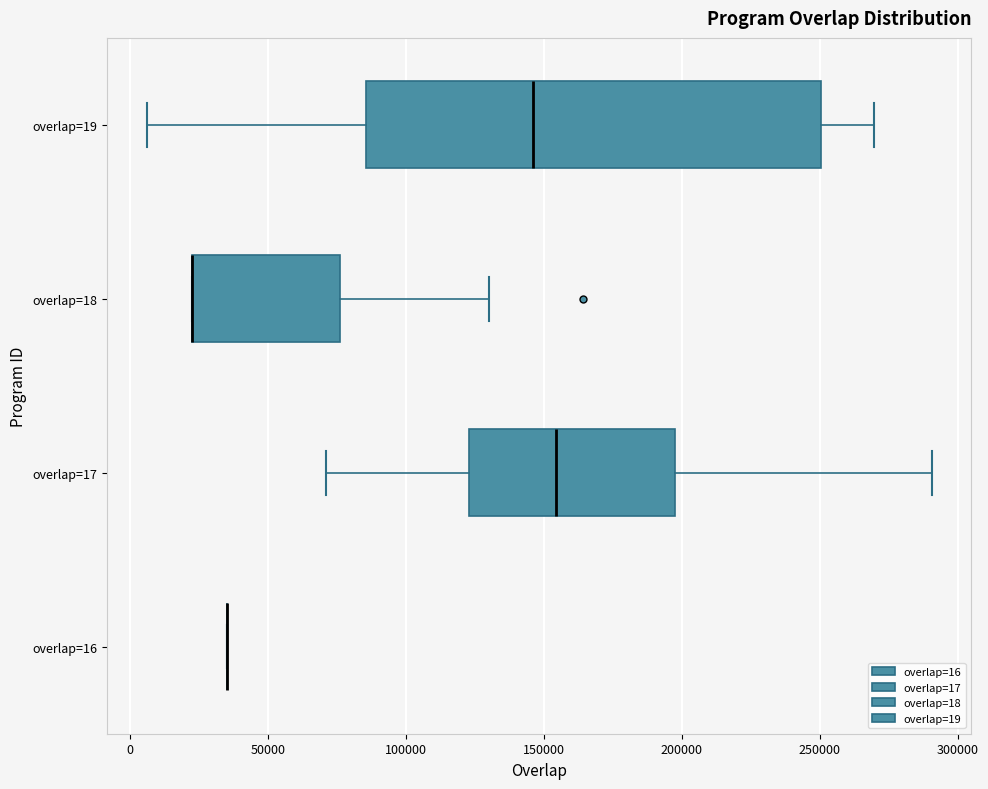

Reading bottom to top, transcribe this box plot: for each box, give where its median line is, the range the box spans, and where its two whiskers end, as read against the x-axis. The values are not printed on the chart, so give them approximately, as read against the axis.

overlap=16: box collapsed to a line at 35000, whiskers 35000 to 35000
overlap=17: median 155000, box 125000 to 200000, whiskers 70000 to 290000
overlap=18: median 25000 (drawn on the box's left edge), box 25000 to 75000, whiskers 25000 to 130000
overlap=19: median 145000, box 85000 to 250000, whiskers 5000 to 270000